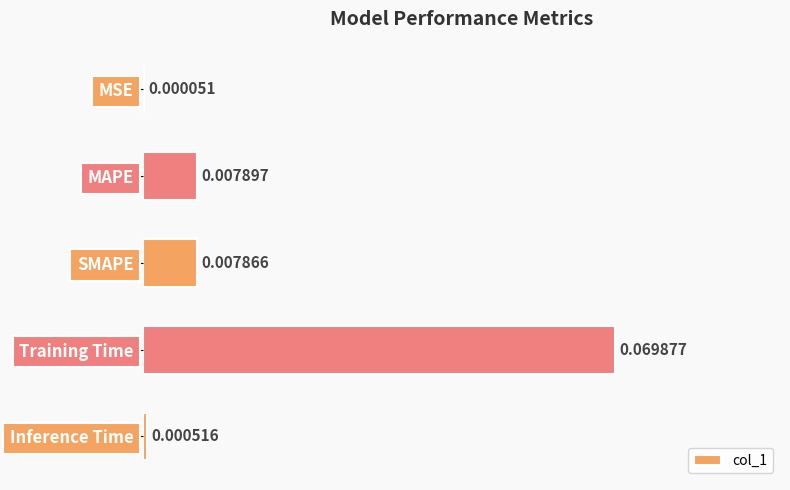

At which category does the chart reach its peak across all series?

Training Time